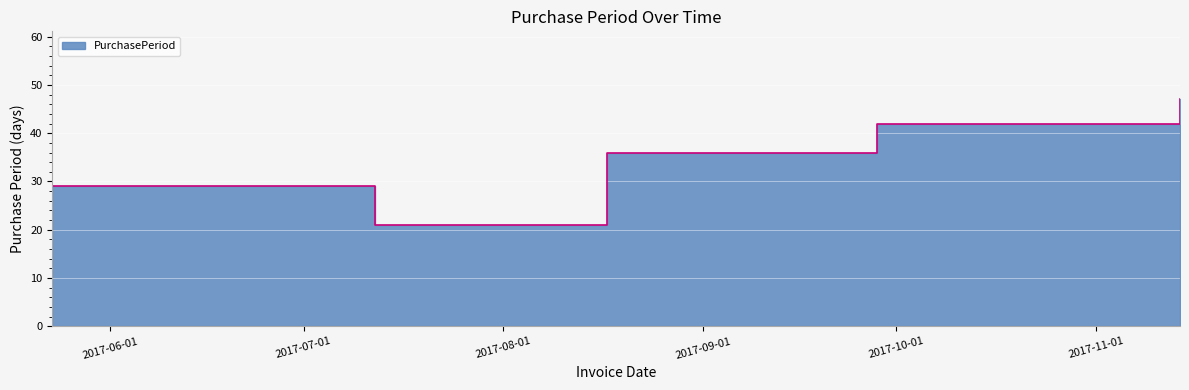

What is the label of the 3rd point from the right?

2017-08-17